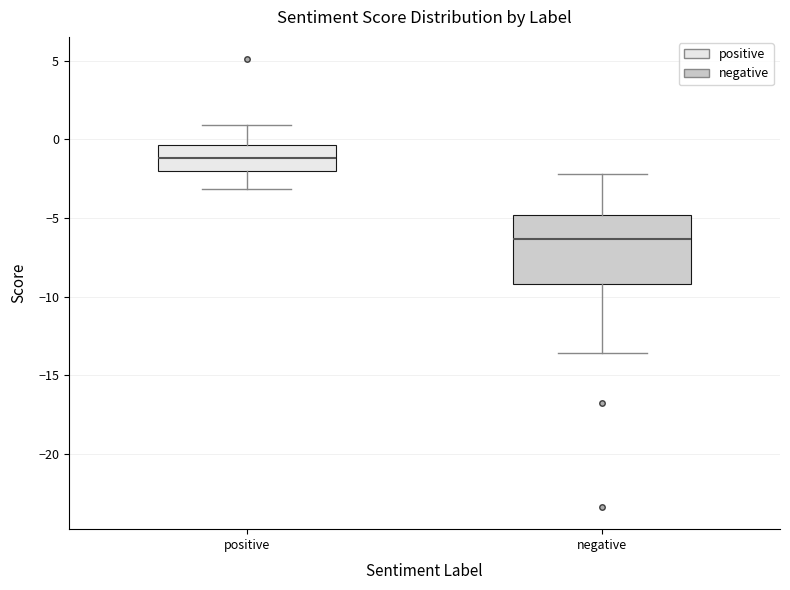

Reading left to right, transcribe this box plot: for each box, give where its median line is, the range the box spans, and where its two whiskers end, as read against the y-axis. The values are not printed on the chart, so give them approximately, as read against the axis.

positive: median -1.0, box -2.0 to -0.5, whiskers -3.0 to 1.0
negative: median -6.5, box -9.0 to -5.0, whiskers -13.5 to -2.0